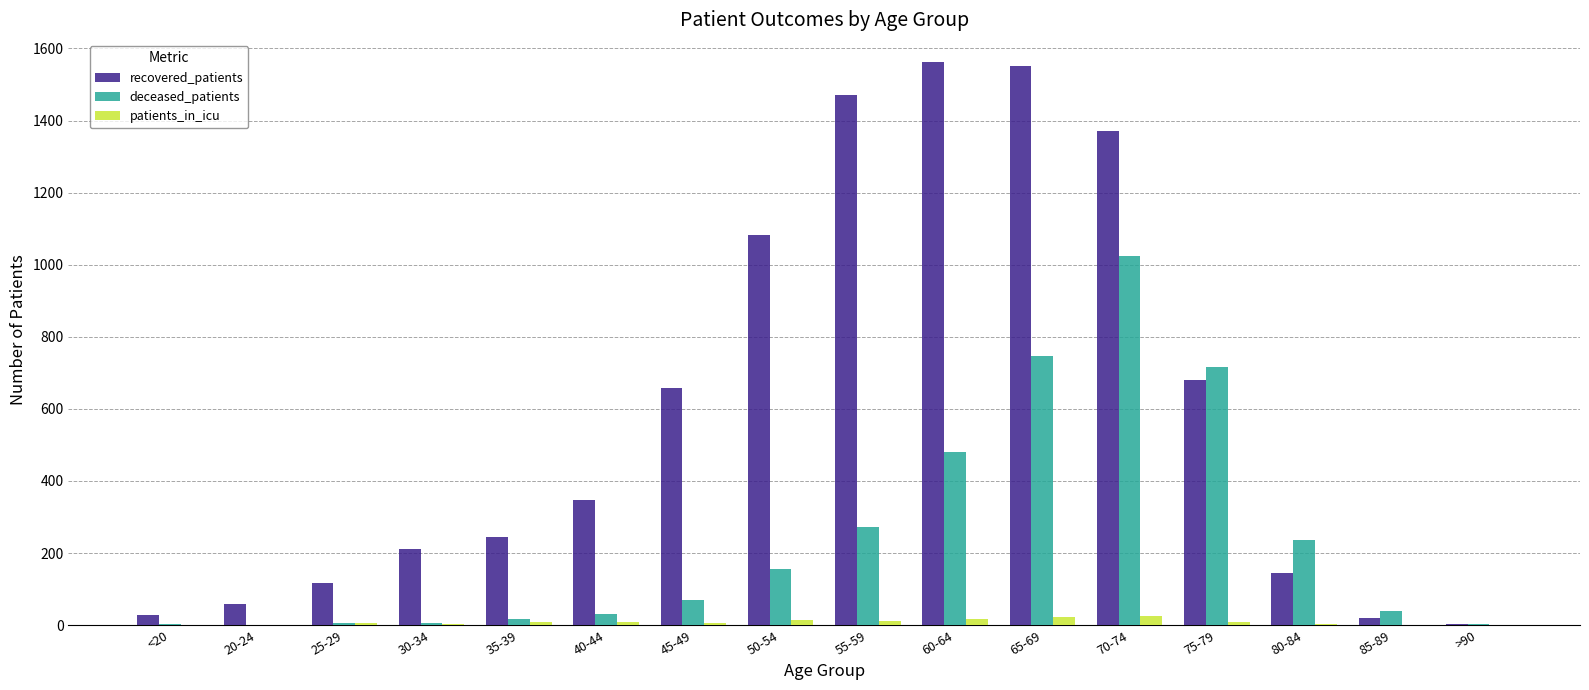

Count the number of data series in this chart.

3